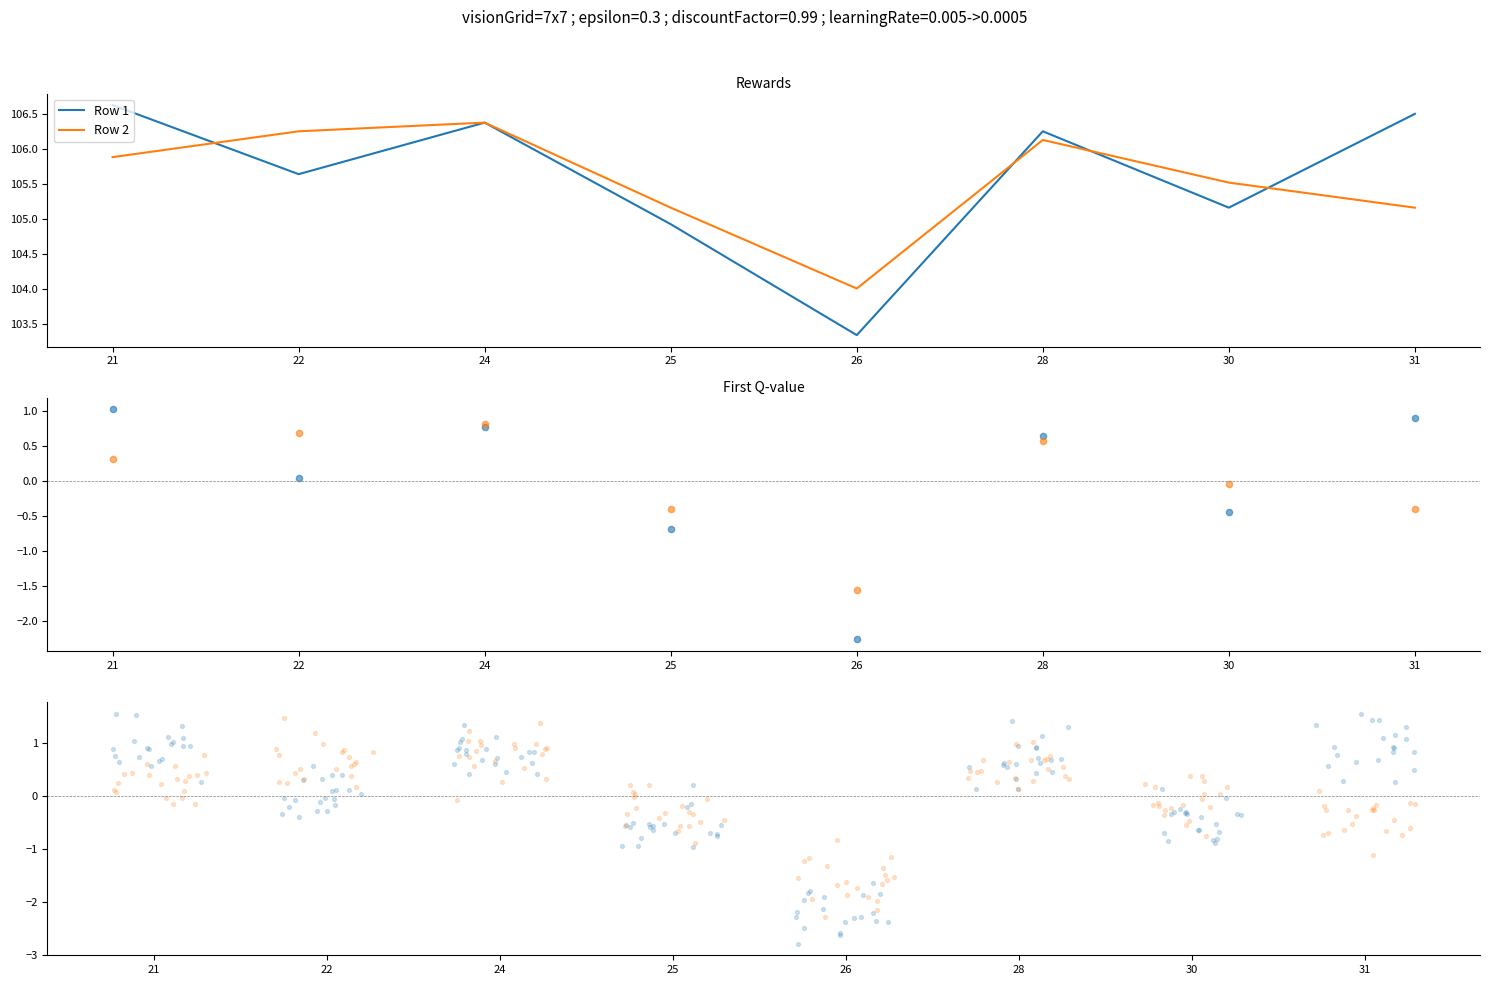

What is the total value across all series at 21?

212.5